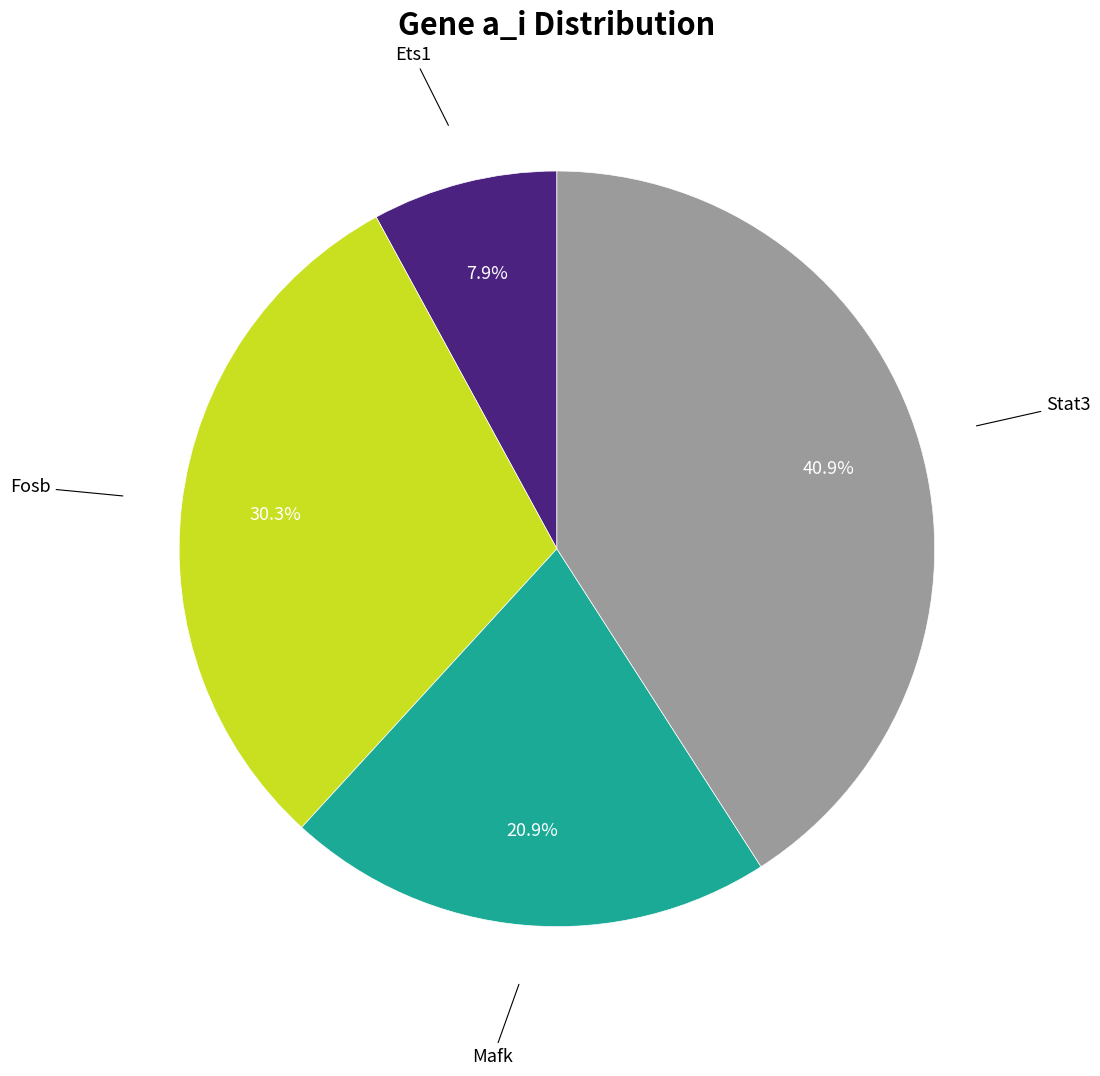

Is there a majority slice in this chart?

No